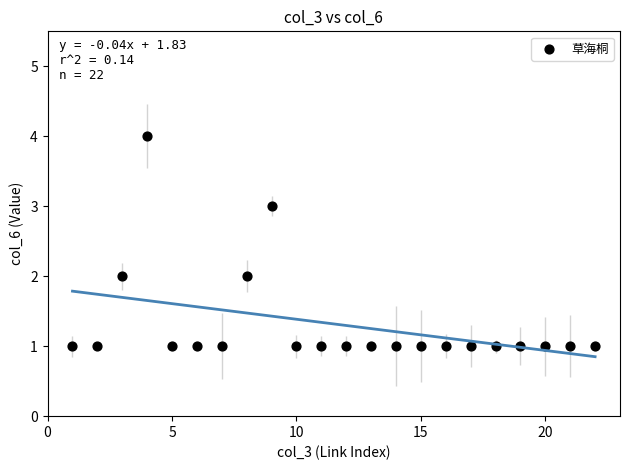

What is the range of Y values (max minus min)?

3